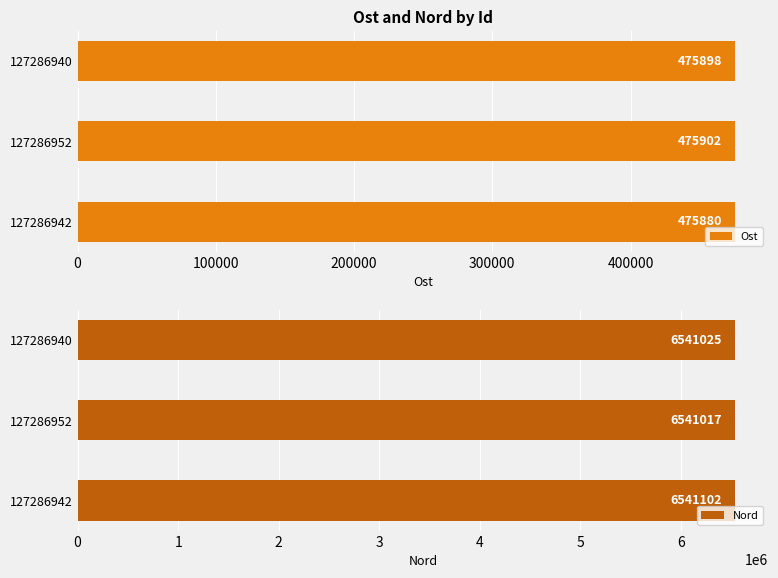

Count the Ost values in the range 475880 to 475902.

3